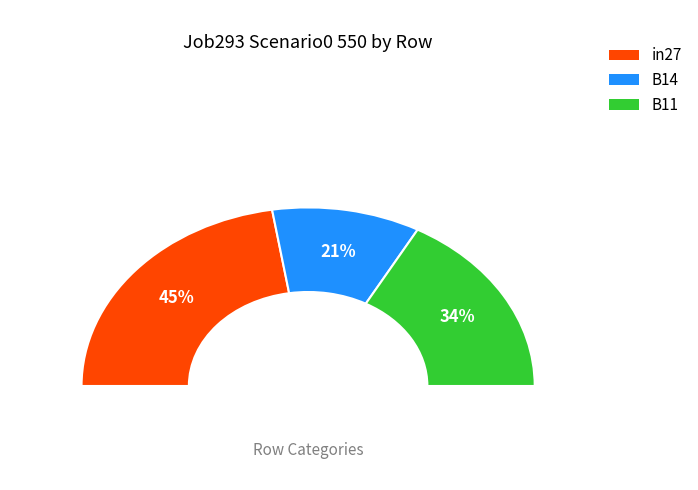

Is it true that in27 is 45% of the pie?

True